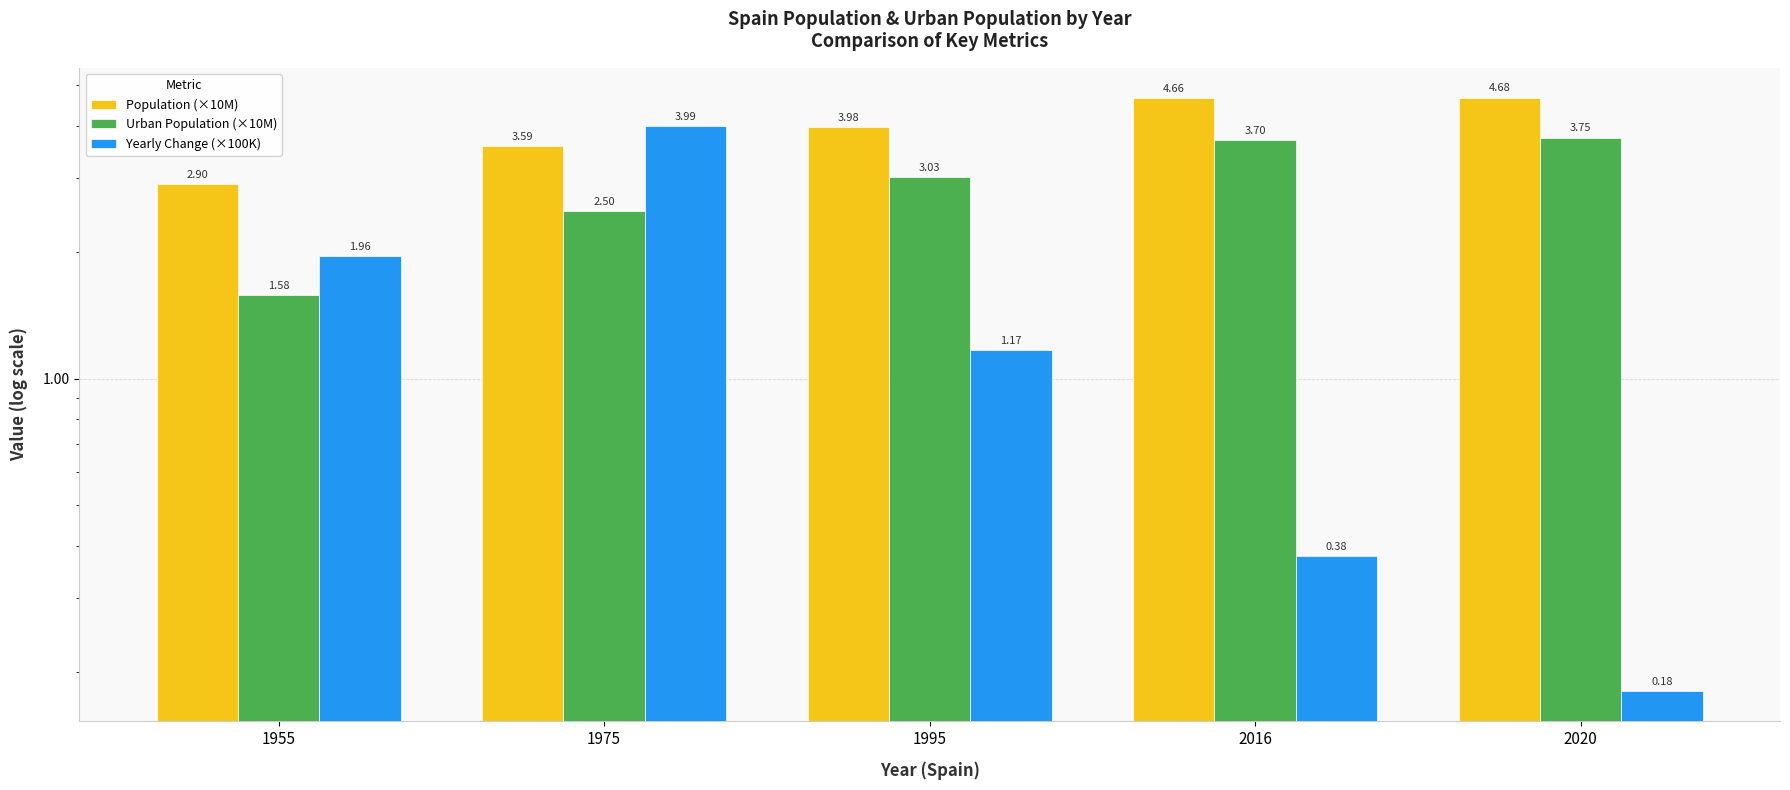

At which label does Population (×10M) reach its peak?

2020